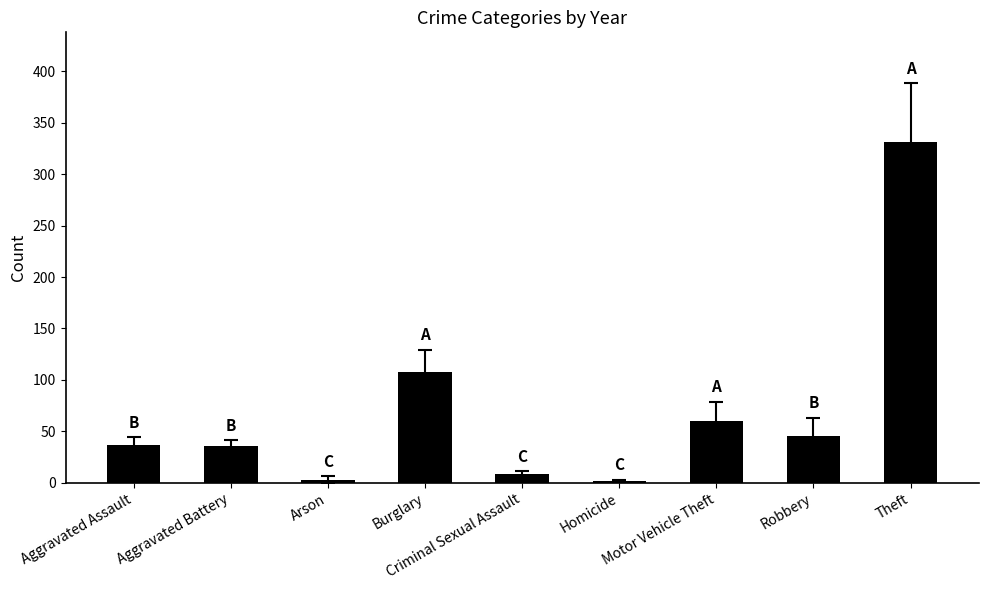

What is the sum of the values at Aggravated Assault and Motor Vehicle Theft?

97.0